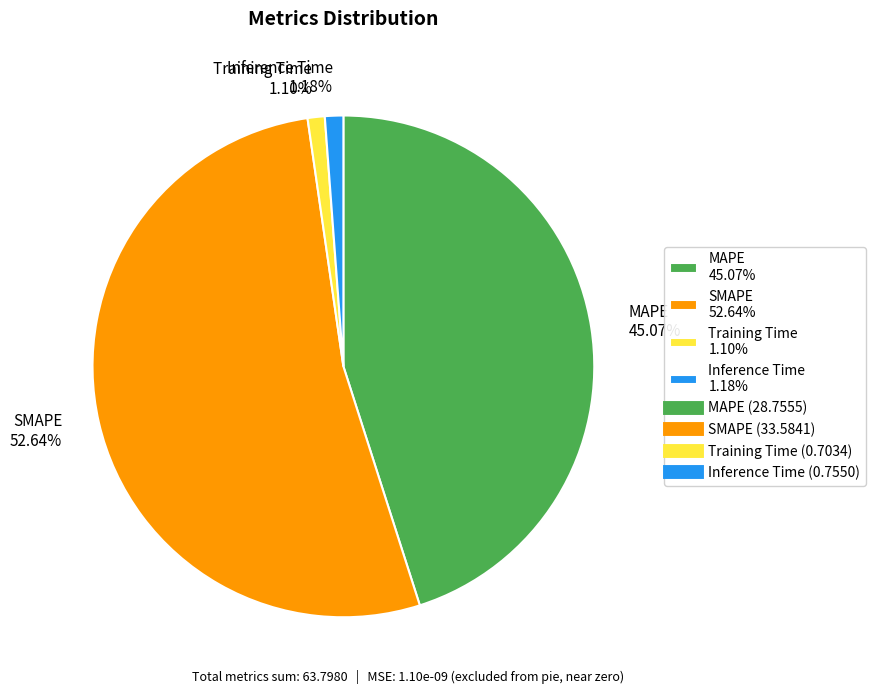

Do MAPE and Inference Time together represent more than half of the pie?

No